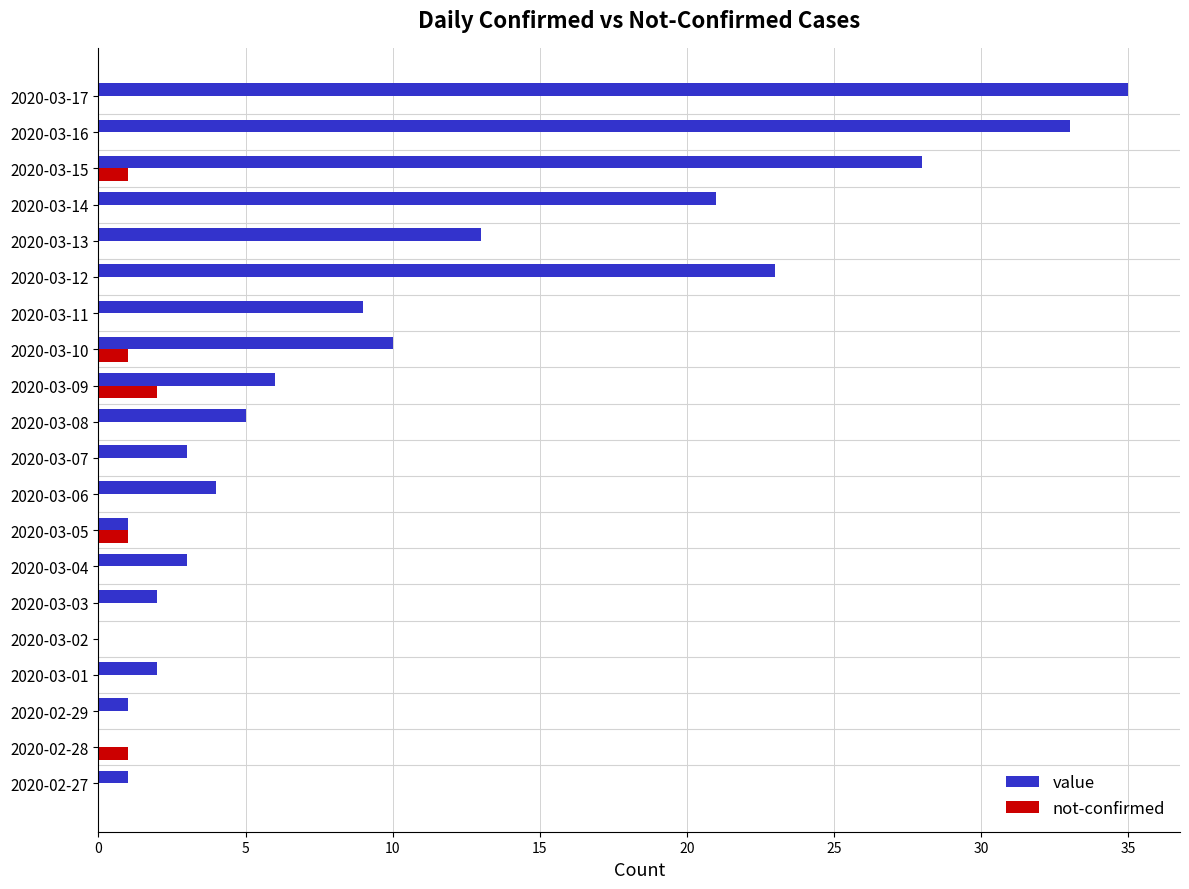

Which series has the largest total across all categories?

value